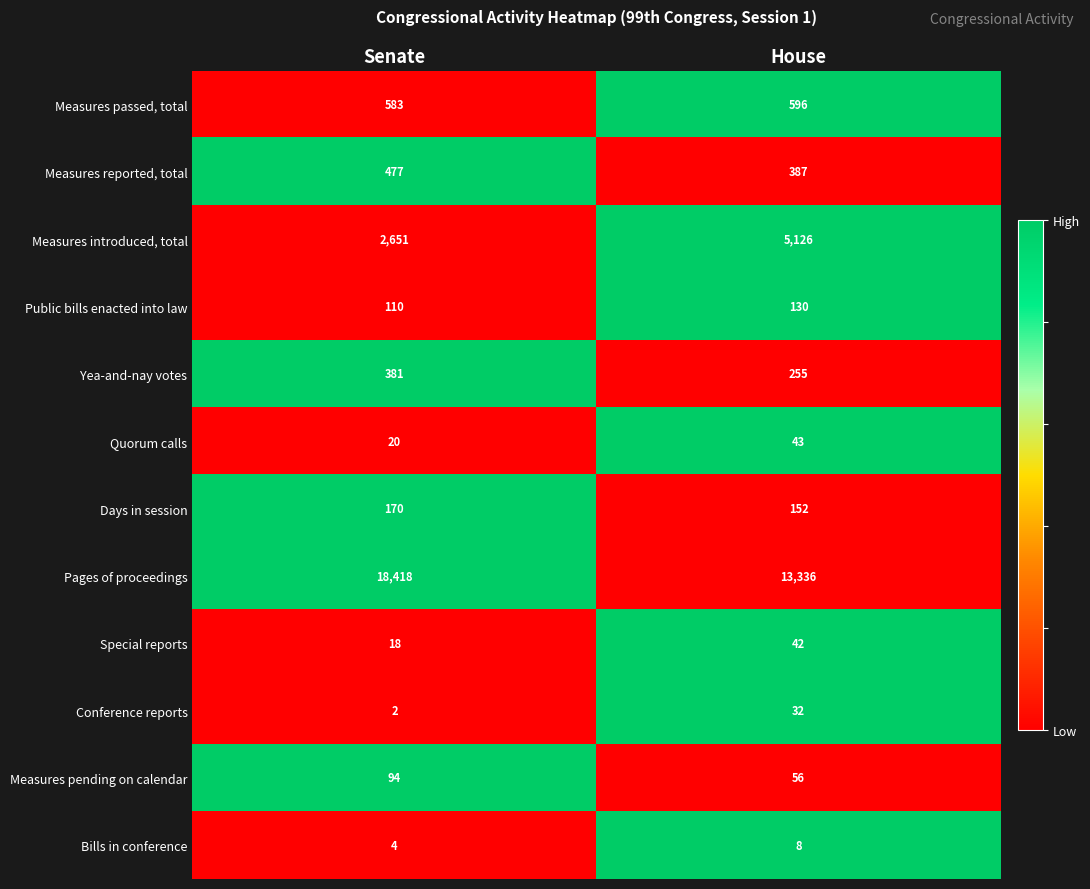

True or false: Special reports has a value of 42 at House.

True